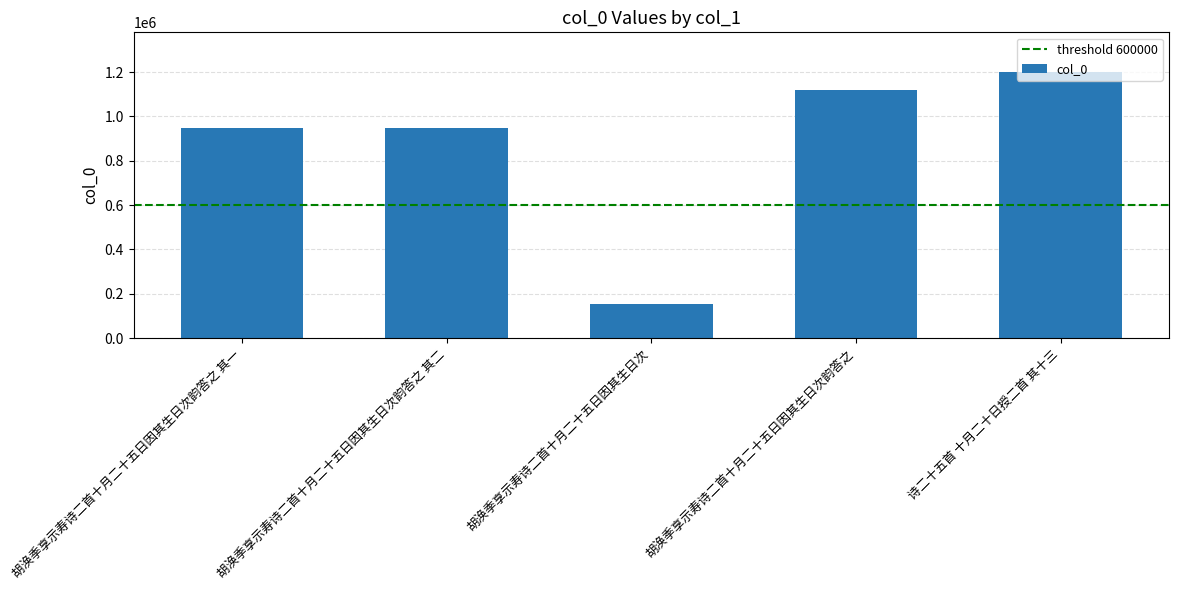

Between 胡涣季享示寿诗二首十月二十五日因其生日次 and 胡涣季享示寿诗二首十月二十五日因其生日次韵答之, which is larger?

胡涣季享示寿诗二首十月二十五日因其生日次韵答之